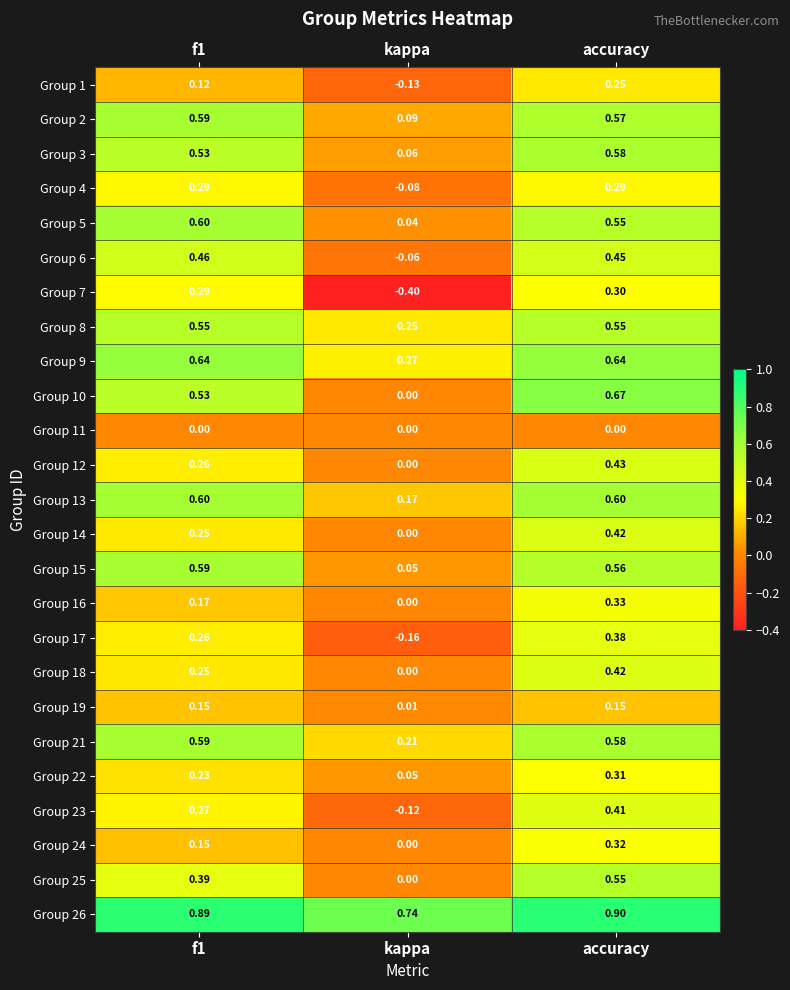

At which category is the sum across all series the highest?

accuracy